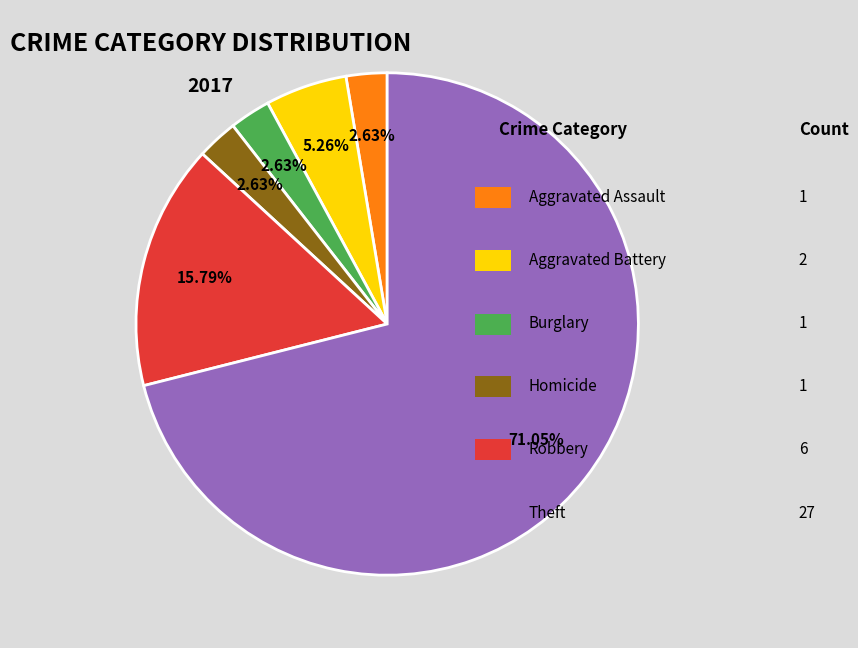

Is there a majority slice in this chart?

Yes